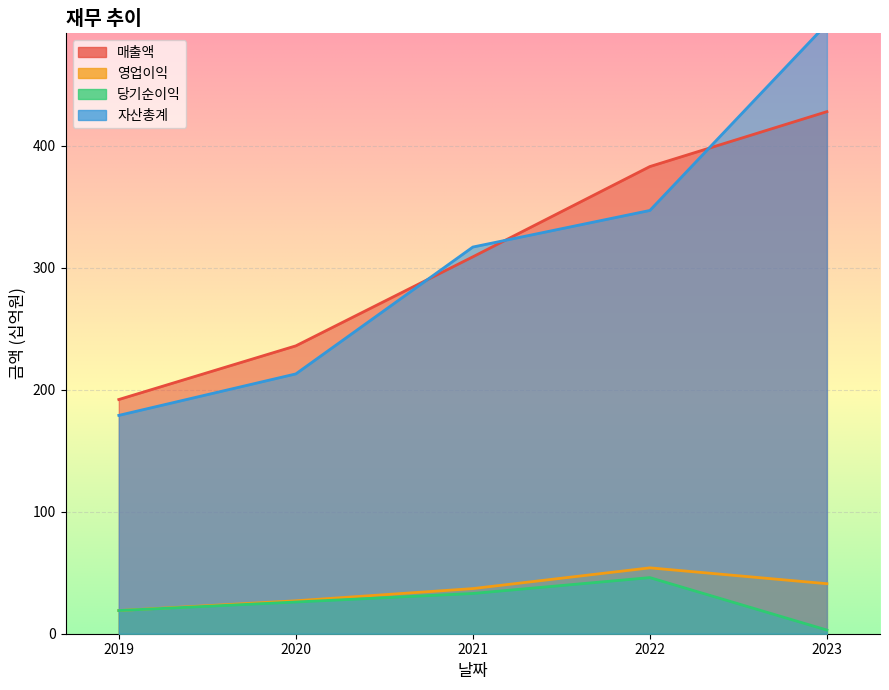

What is the average value of the 당기순이익 series?

25